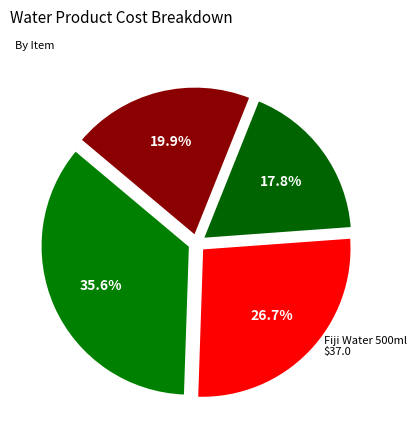

How many slices are in this pie chart?

4